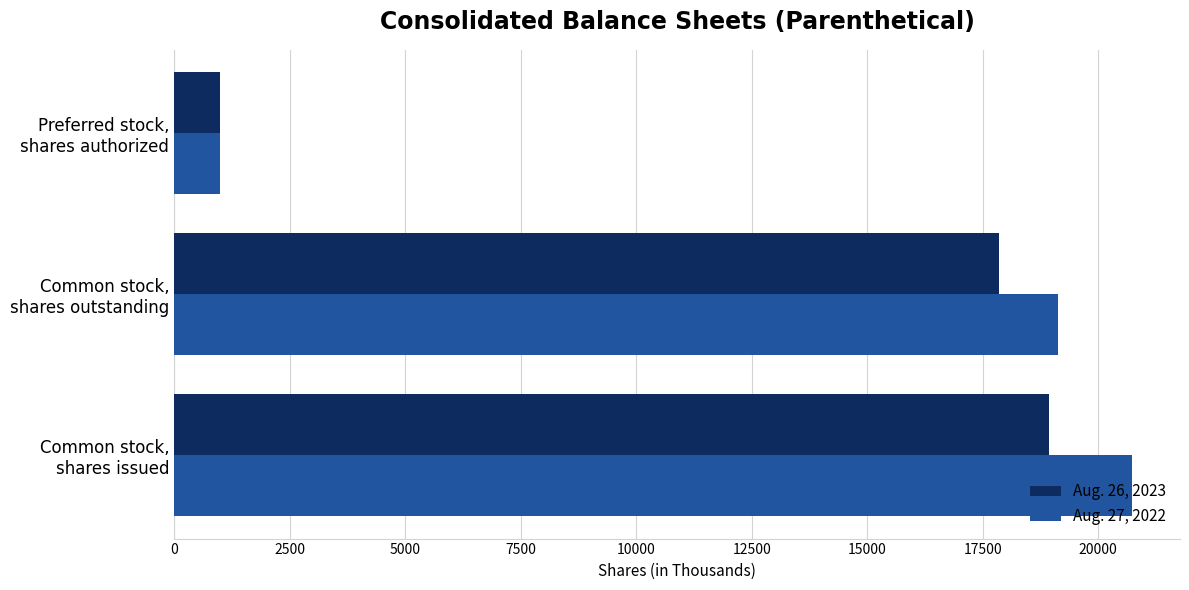

At which label does Aug. 26, 2023 reach its minimum?

Preferred stock,
shares authorized